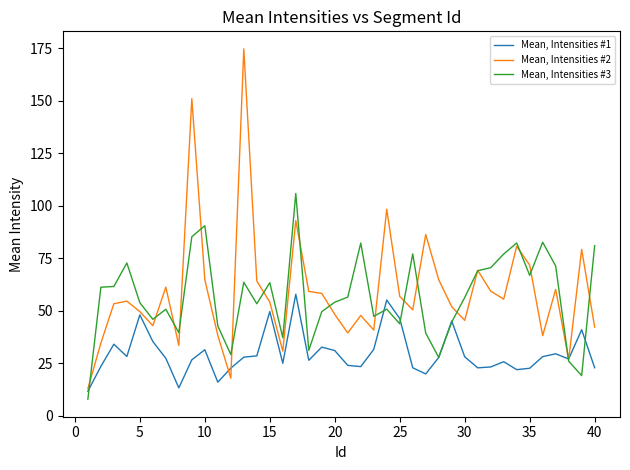

List the series in order of their peak value, highest first.

Mean, Intensities #2, Mean, Intensities #3, Mean, Intensities #1